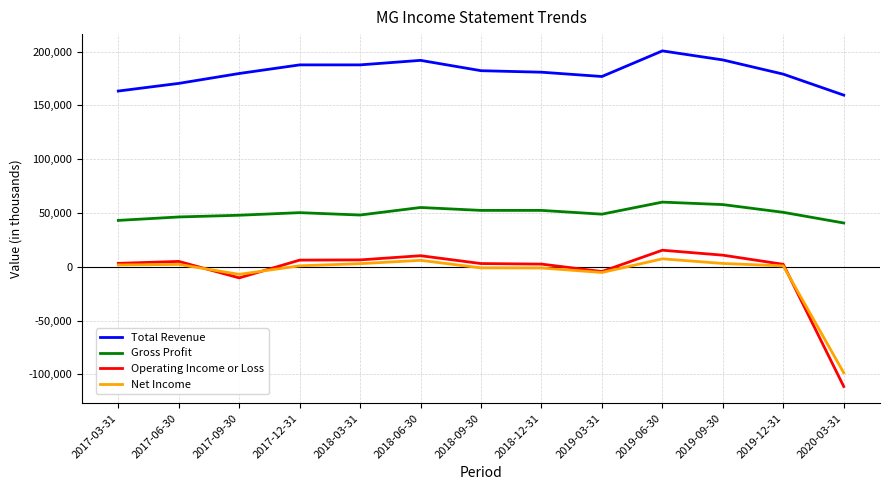

Rank the series at 2018-12-31 from lowest to highest value.

Net Income, Operating Income or Loss, Gross Profit, Total Revenue